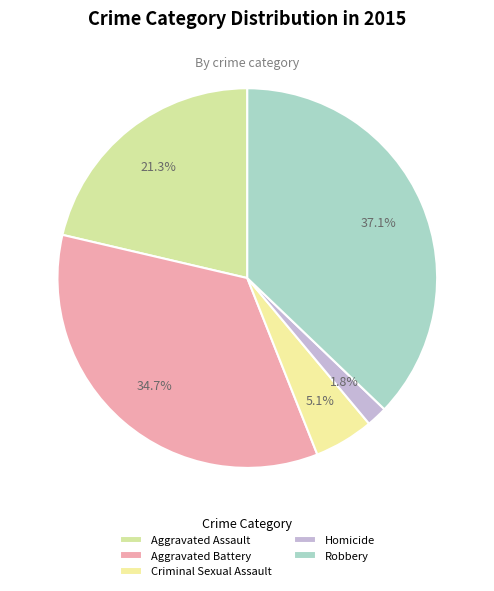

To the nearest percent, what is the difference between the Aggravated Assault and Homicide slice percentages?

20%